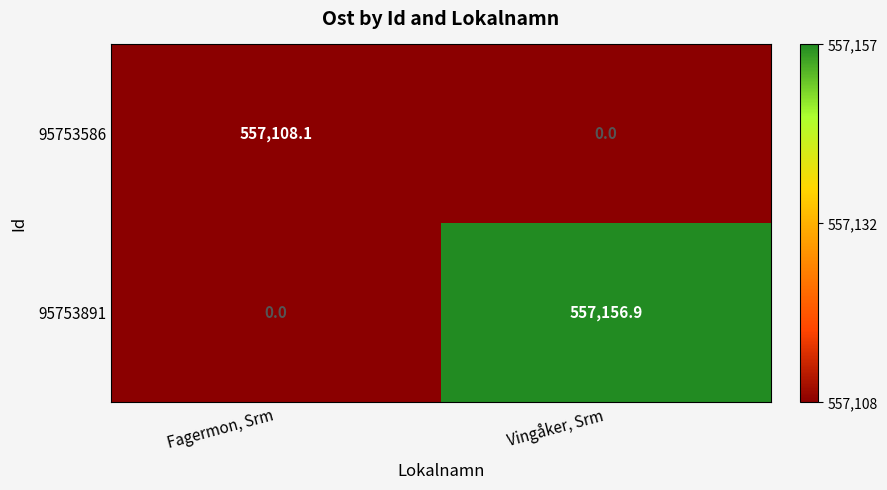

At Vingåker, Srm, list the series in order from smallest to largest.

95753586, 95753891